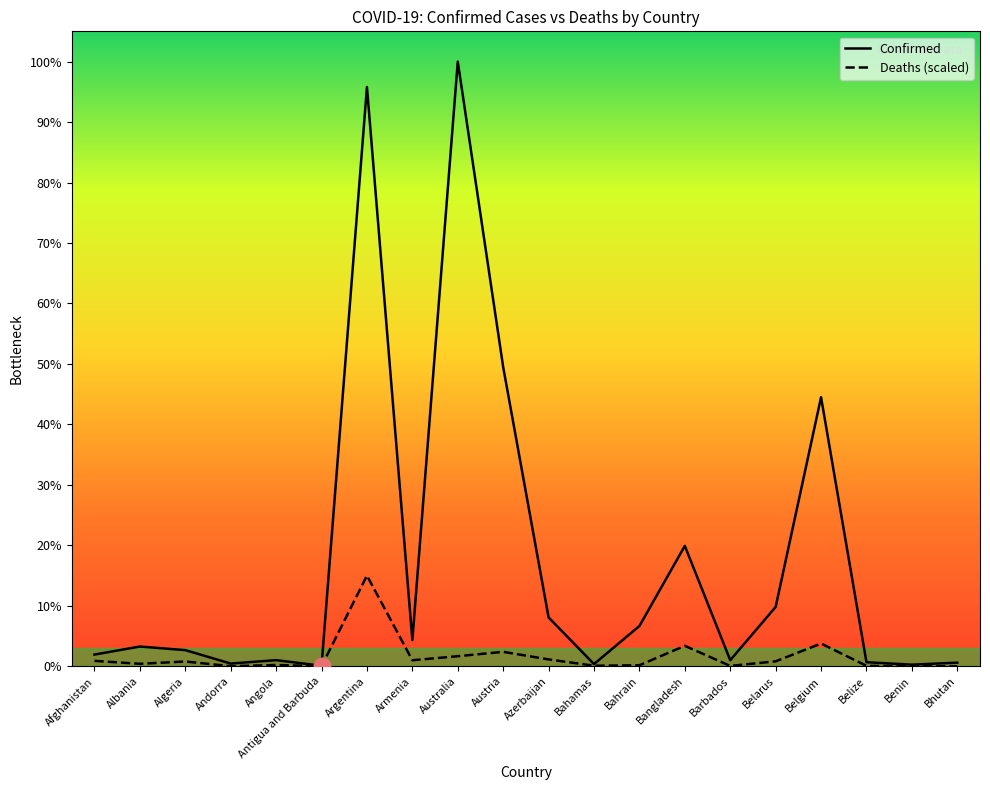

What is the total value across all series at Bahrain?

692374.8